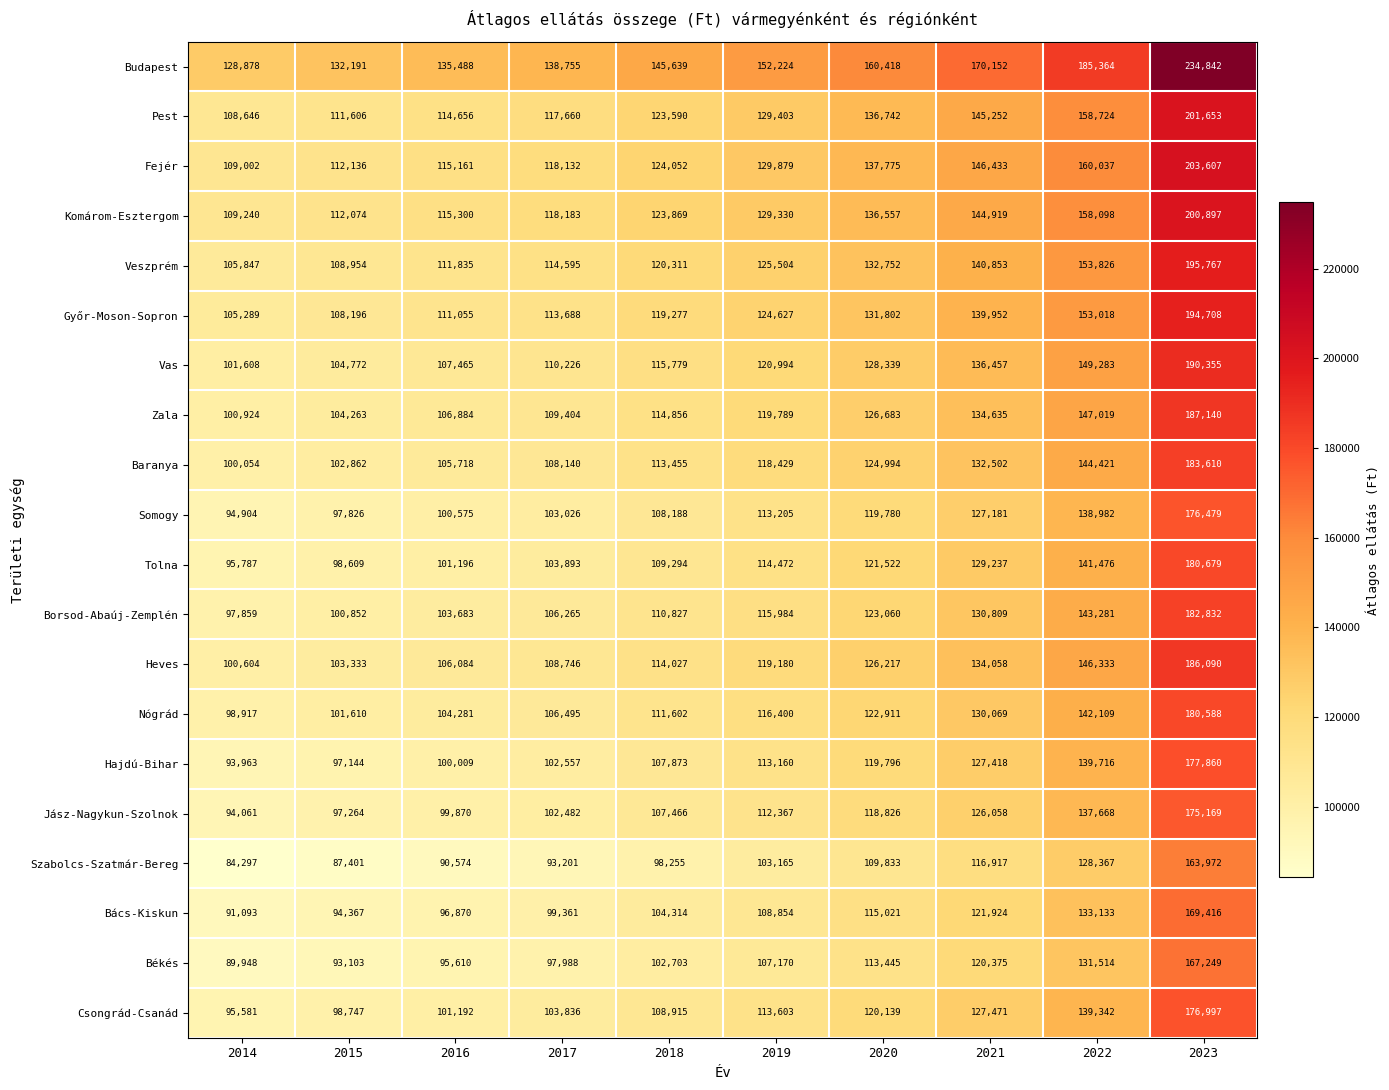

What is the difference between the highest and lowest values at 2019?

49059